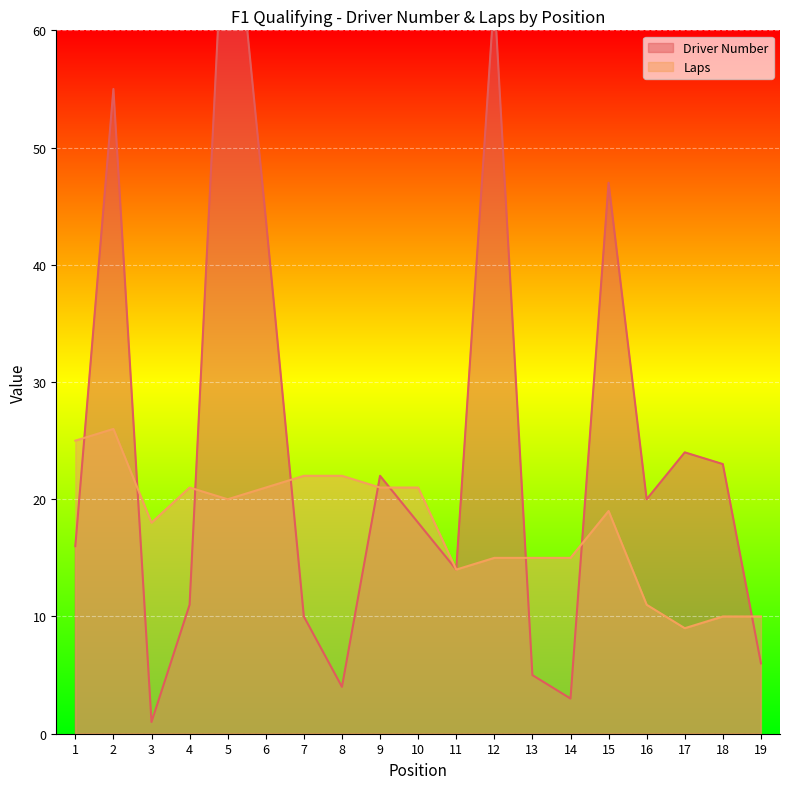

What is the minimum value shown in the chart?

1